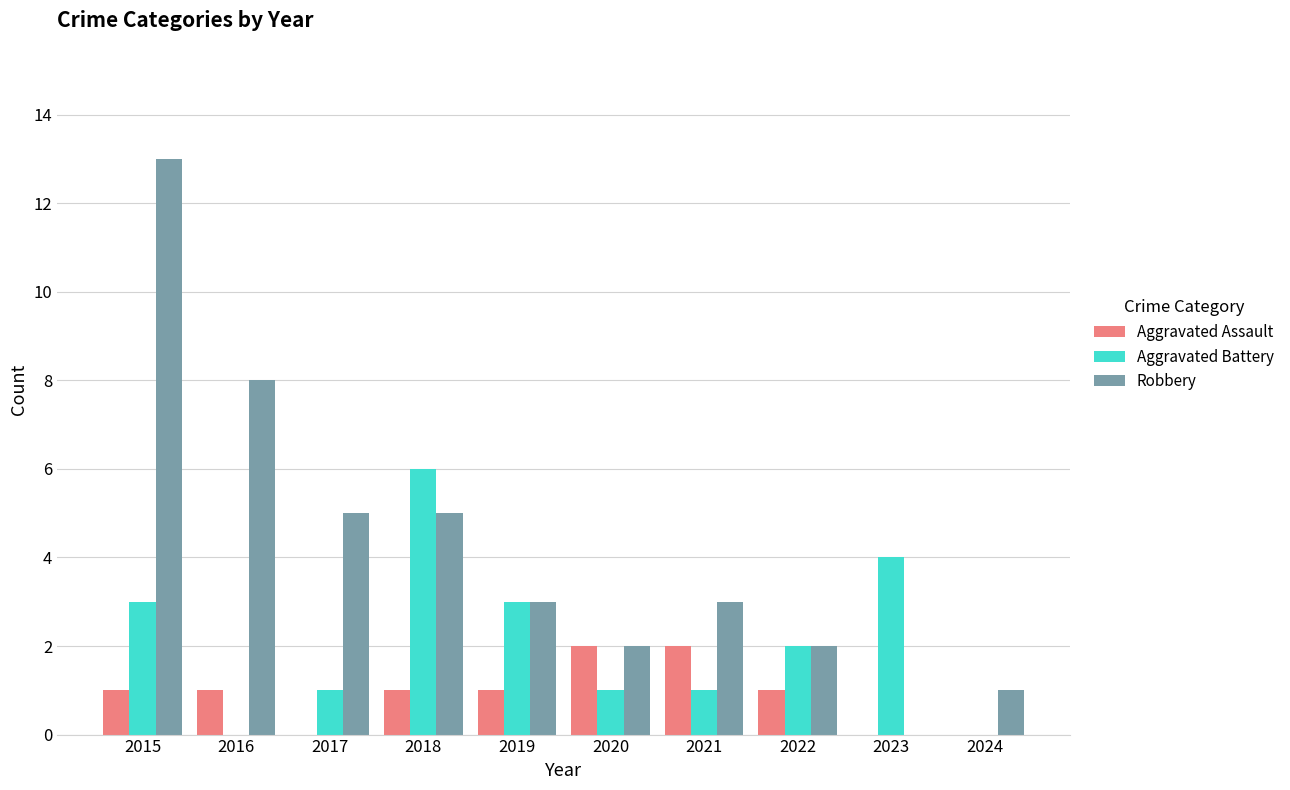

What is the difference between the Aggravated Battery values at 2016 and 2018?

6